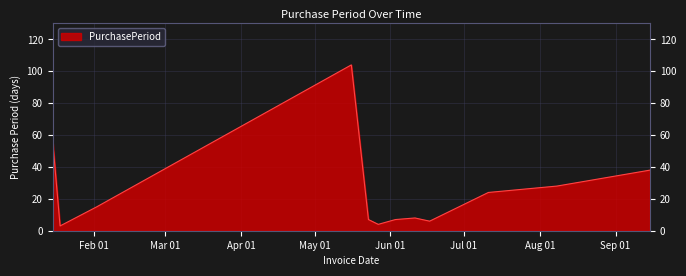

How many values are below 15?

6